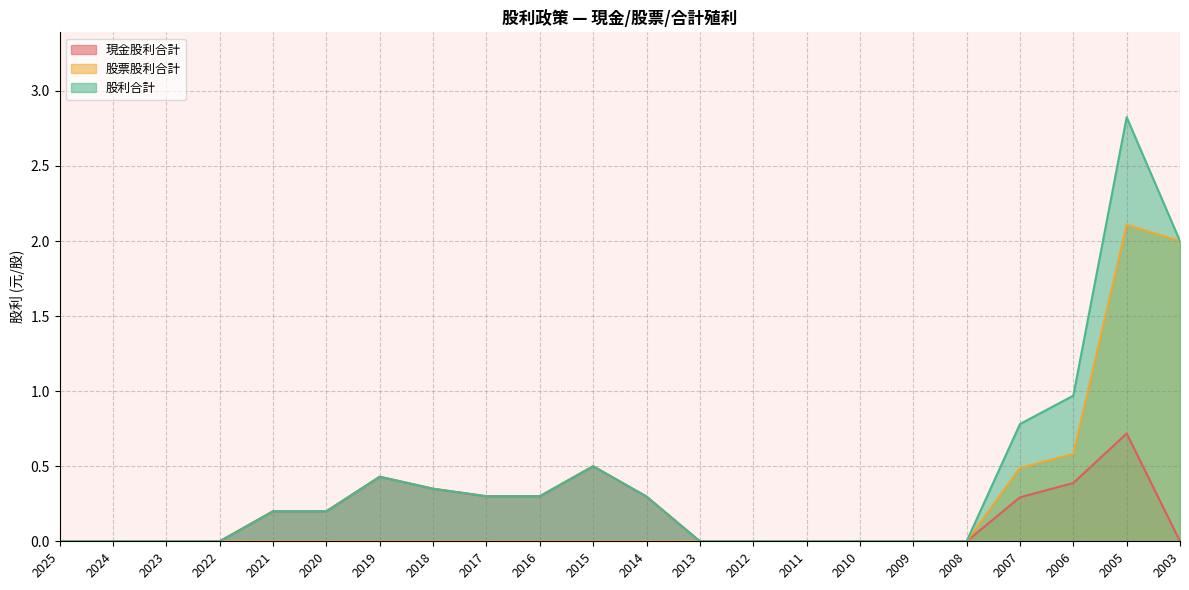

Does the chart have visible grid lines?

Yes